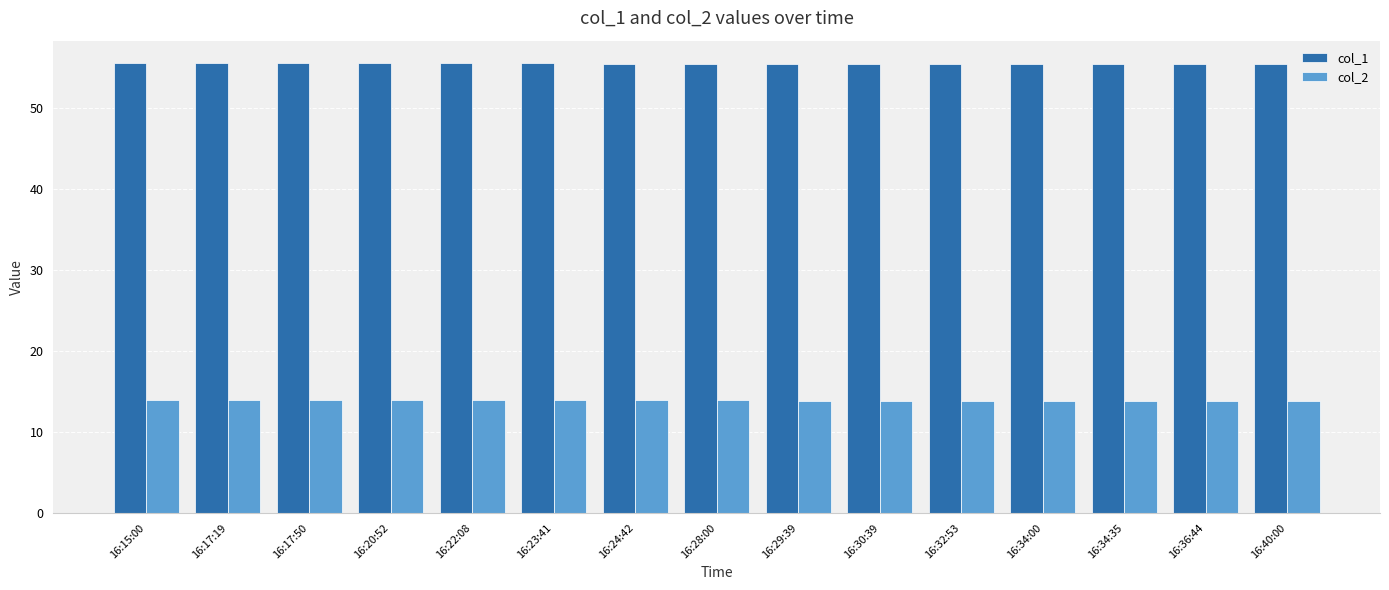

The value of col_1 at 16:17:19 is 55.5. True or false?

True